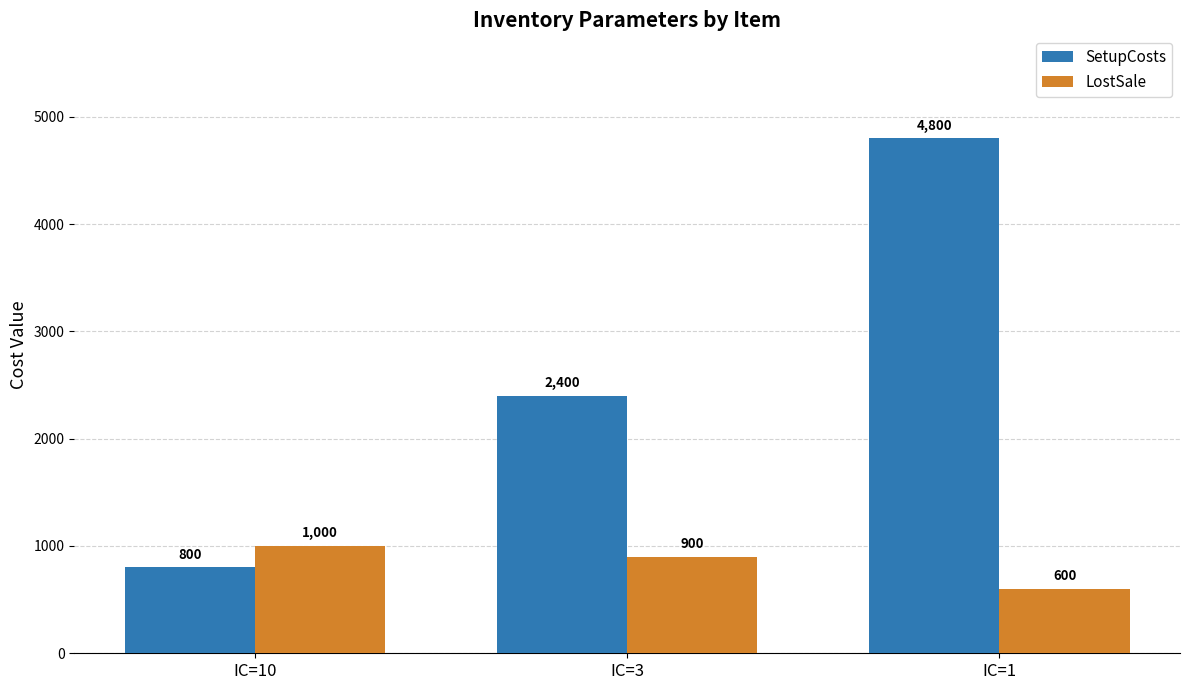

At which label is SetupCosts closest to 2800?

IC=3